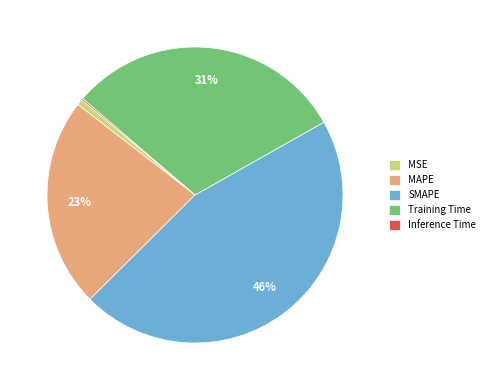

The MSE slice represents 6% of the pie. True or false?

False